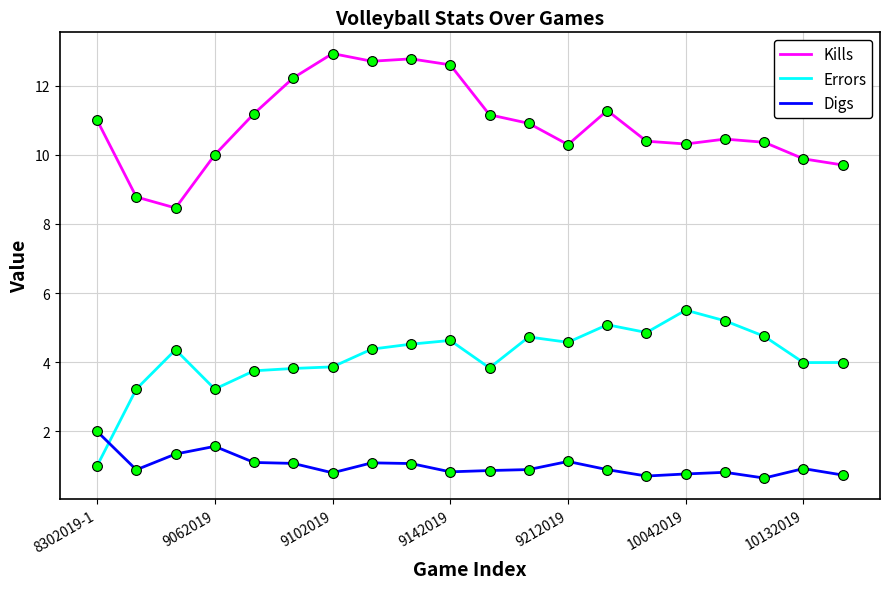

What are all the series names shown in the legend?

Kills, Errors, Digs